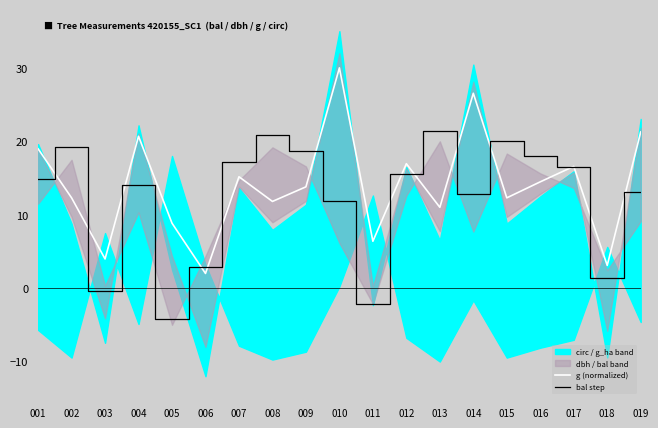

Does the chart display data point markers on the line(s)?

No